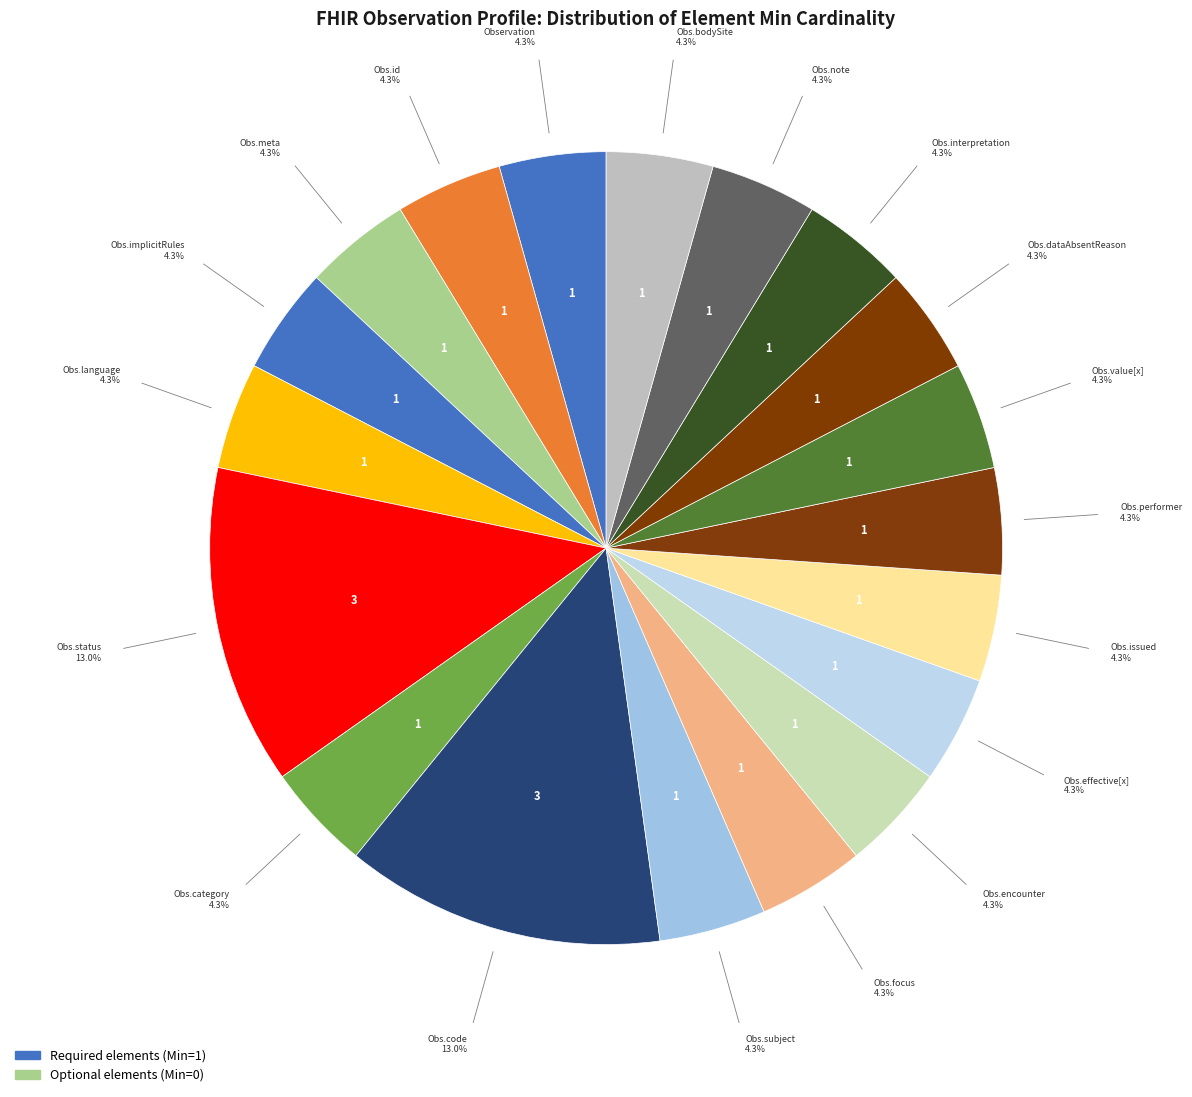

Count the number of slices in the pie.

19